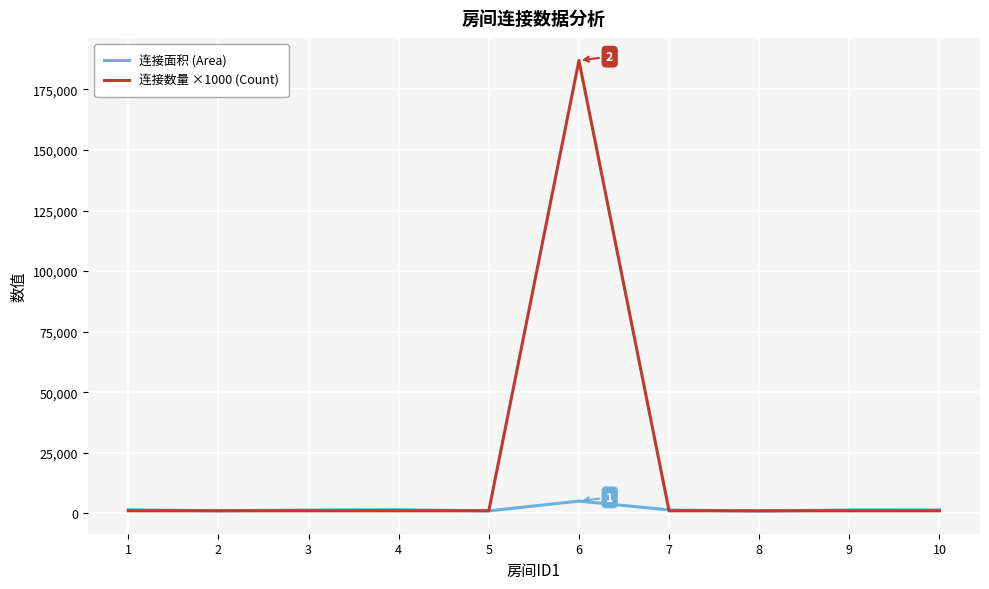

How many values in the 连接数量 ×1000 (Count) series exceed 1000?

1